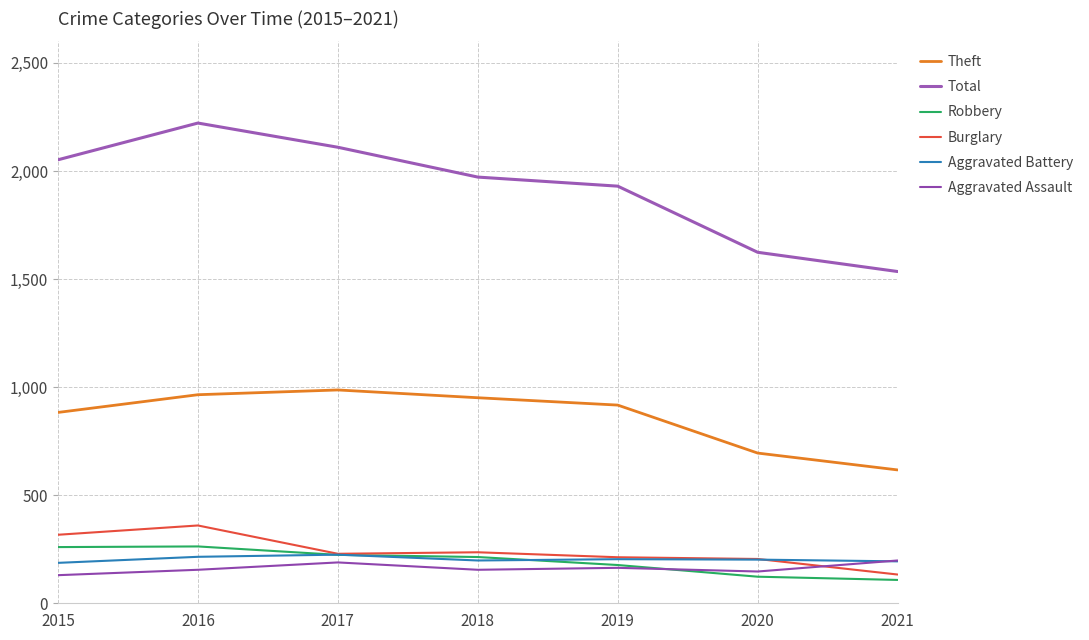

How many lines are shown in the chart?

6